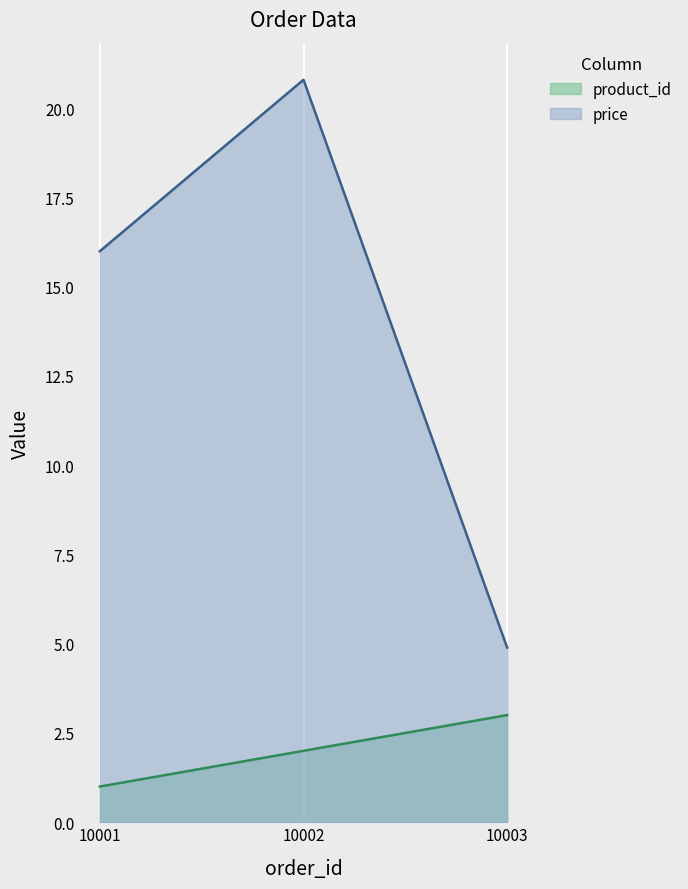

Rank the series by their average value, from lowest to highest.

product_id, price